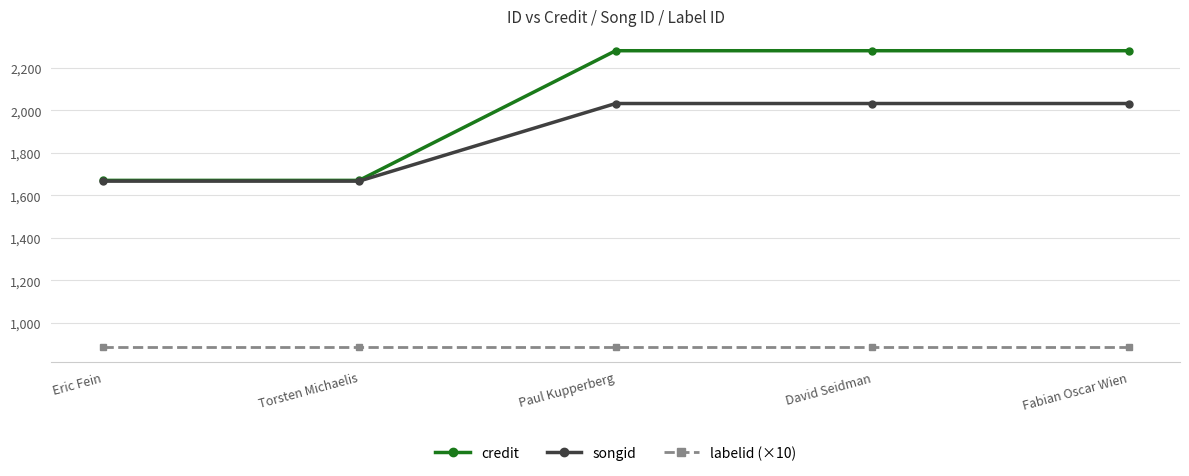

Reading right to left, what are all the values shown in this chart?

credit: 2280.5	2280.5	2280.5	1670.3	1670.3
songid: 2032.1	2032.1	2032.1	1666.8	1666.8
labelid (×10): 886.7	886.7	886.7	886.7	886.7